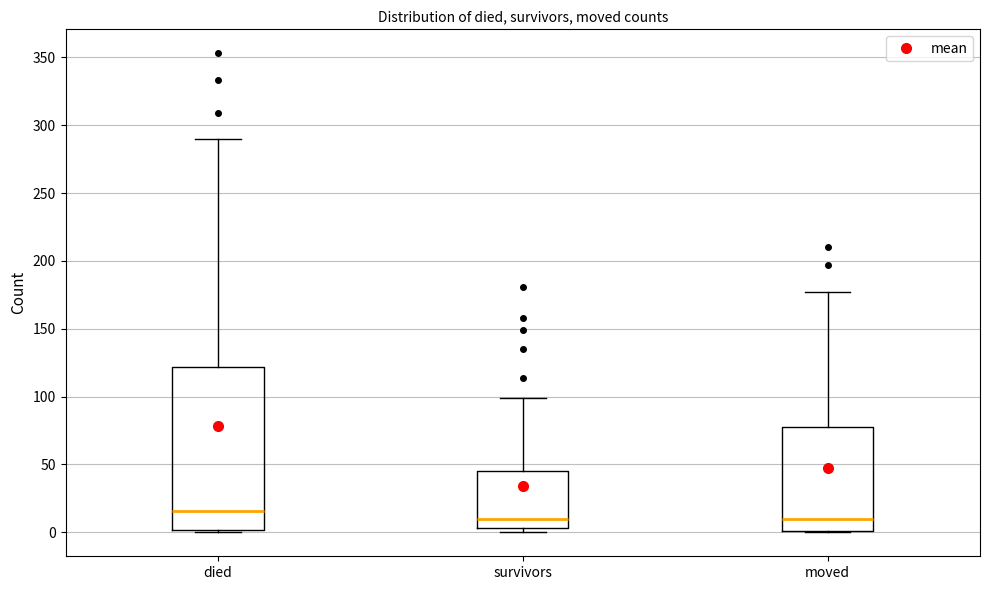

Reading left to right, read every box against the y-axis: the position of its median line, the range the box covers, and the ends of its whiskers. The values are not printed on the chart, so give them approximately, as read against the axis.

died: median 15, box 0 to 120, whiskers 0 to 290
survivors: median 10, box 5 to 45, whiskers 0 to 100
moved: median 10, box 0 to 80, whiskers 0 to 175